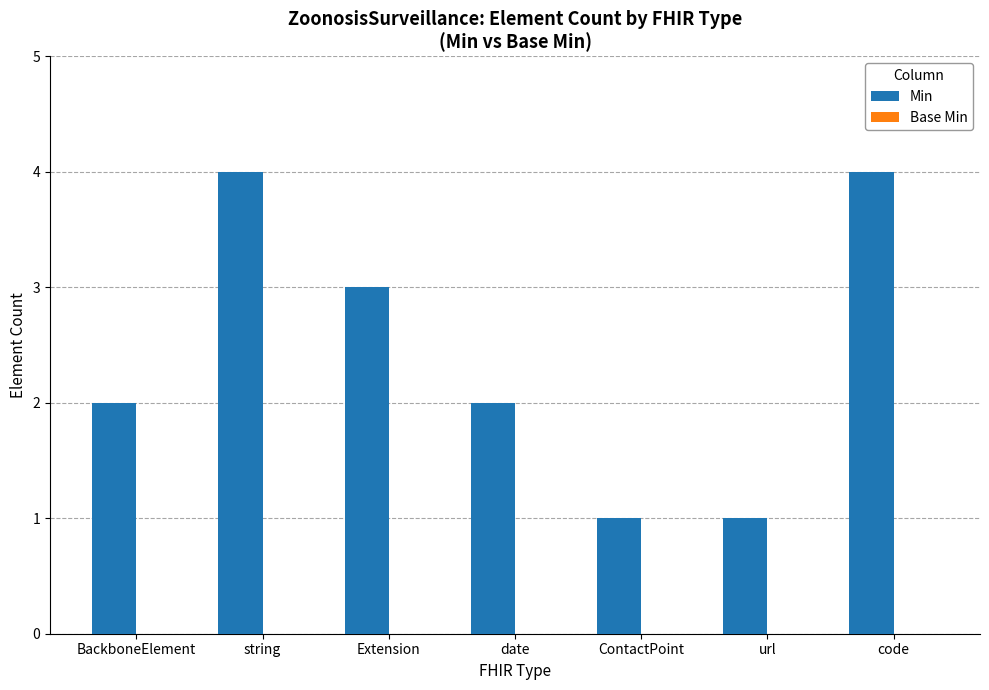

Approximately how many times larger is the value at date compared to Extension?

0.7